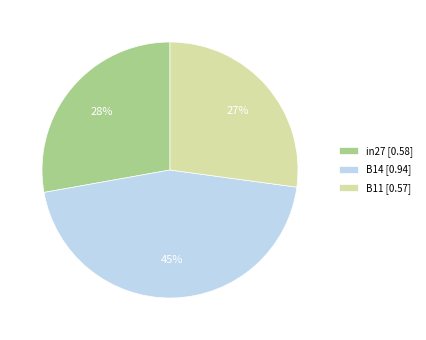

Which slice is the largest?

B14